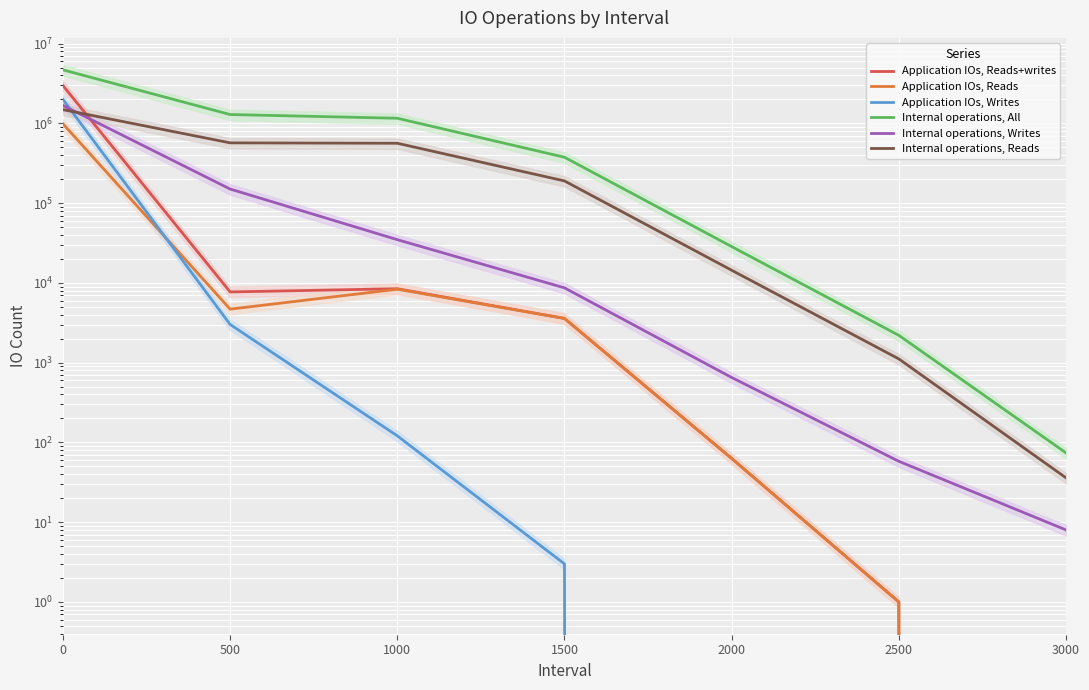

The value of Internal operations, Writes at 2500 is 92. True or false?

False